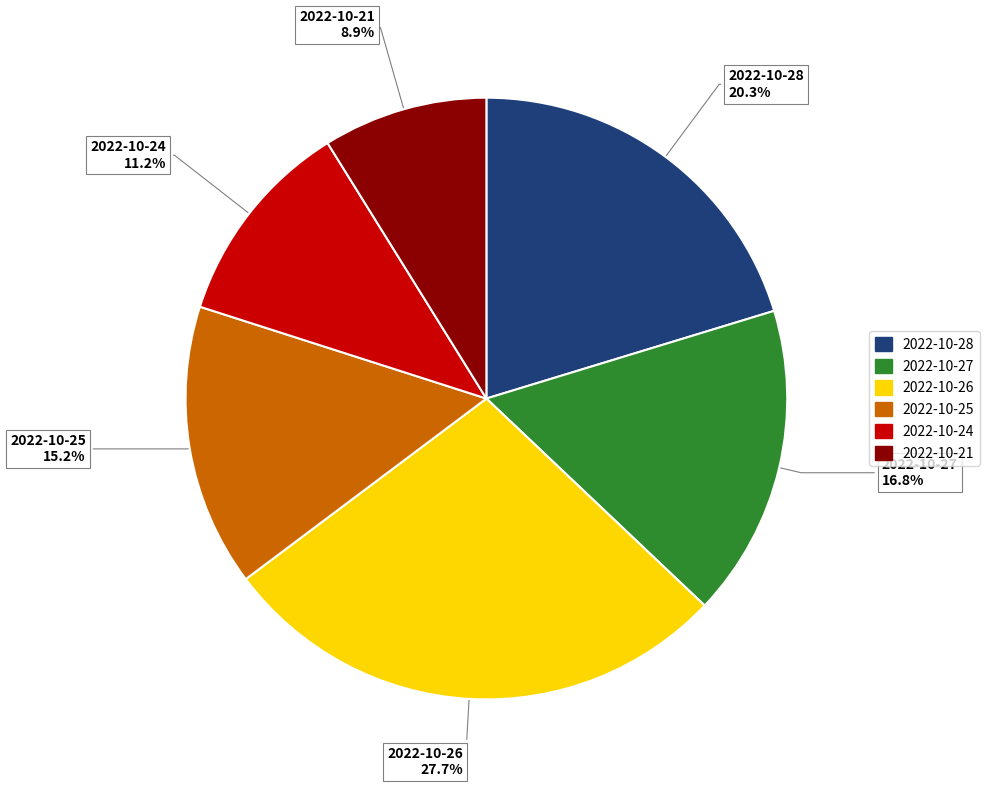

What is the smallest slice in the pie chart?

2022-10-21